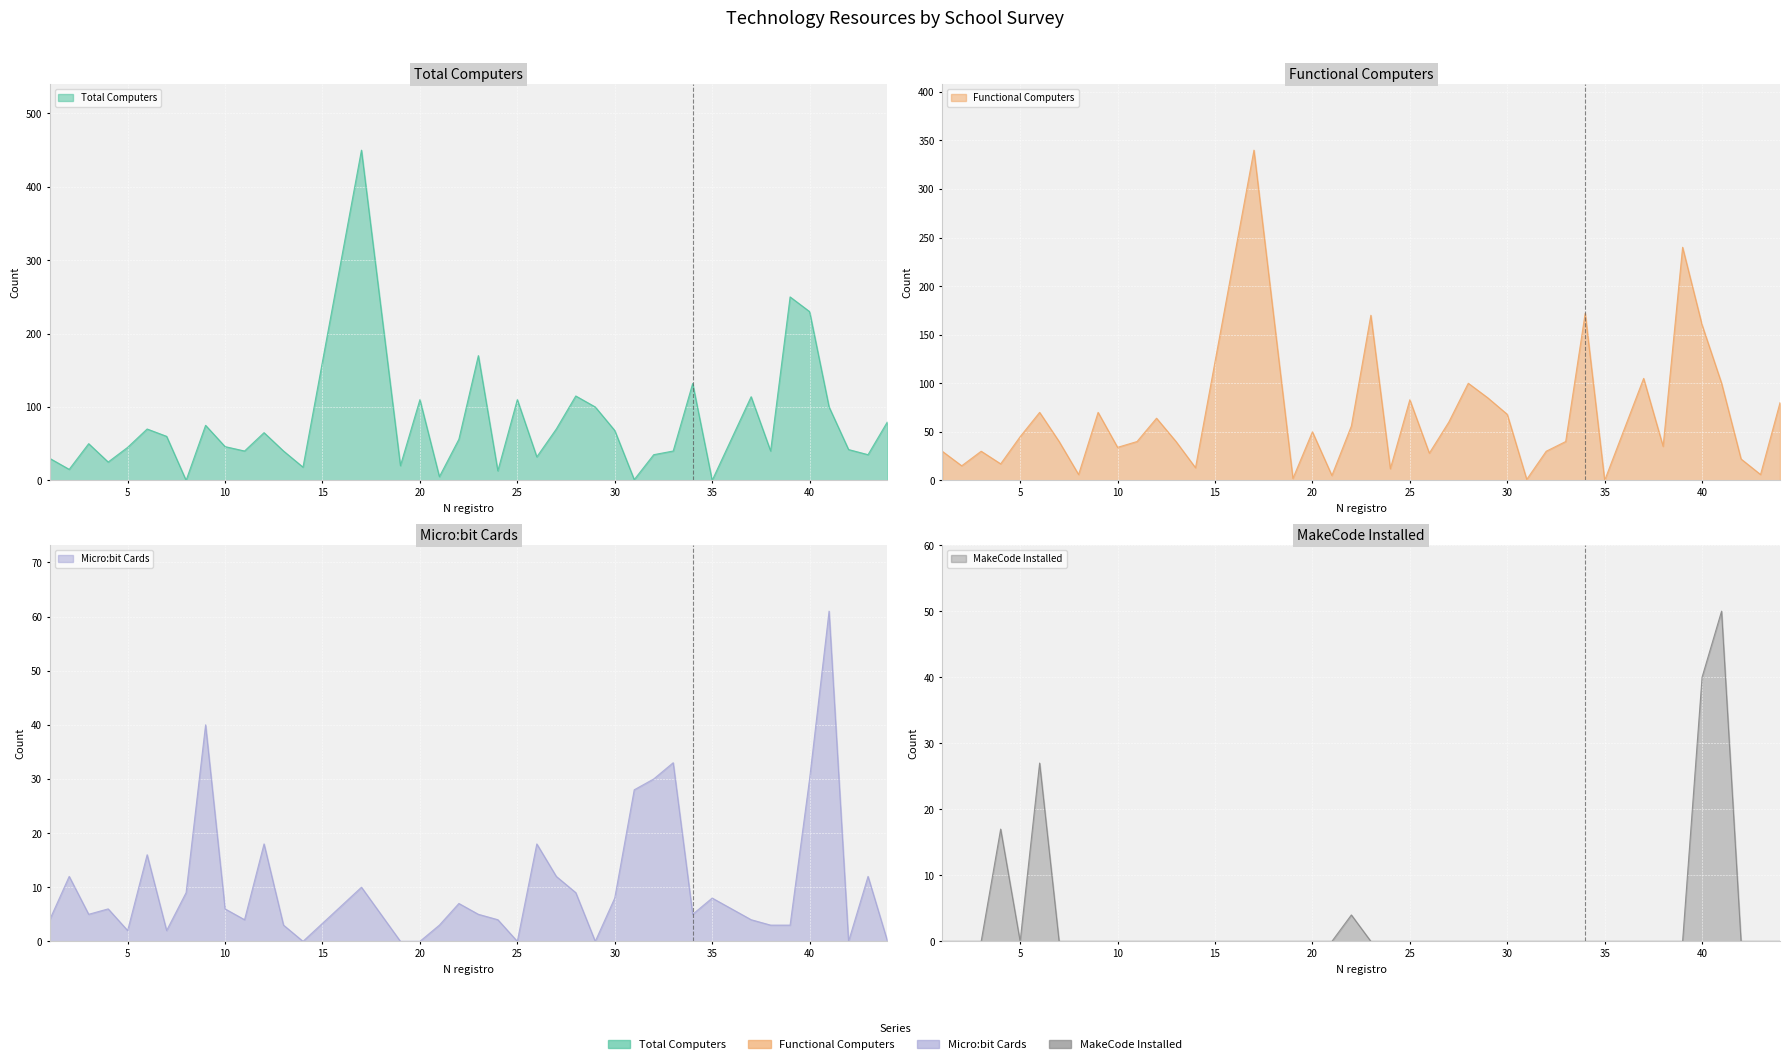

Rank the series at 39 from highest to lowest value.

Total Computers, Functional Computers, Micro:bit Cards, MakeCode Installed